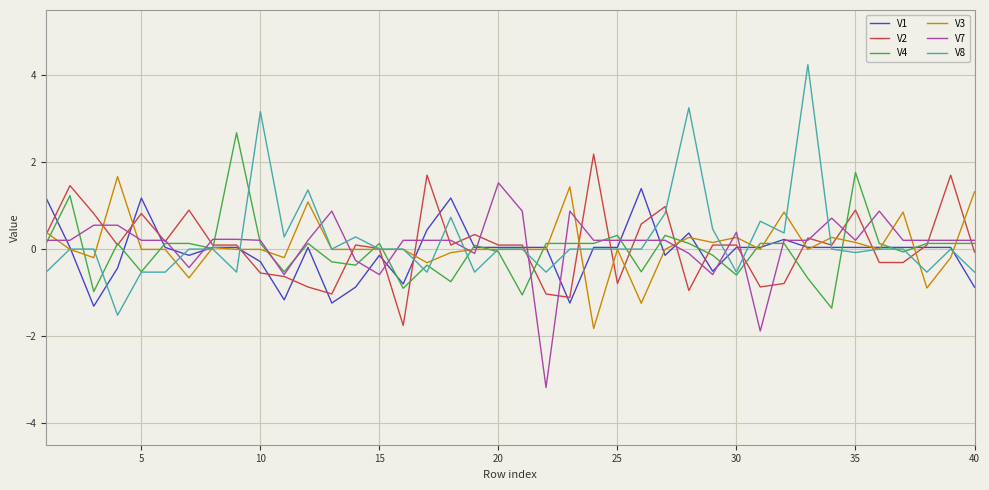

What is the highest value of the V3 series?

1.7